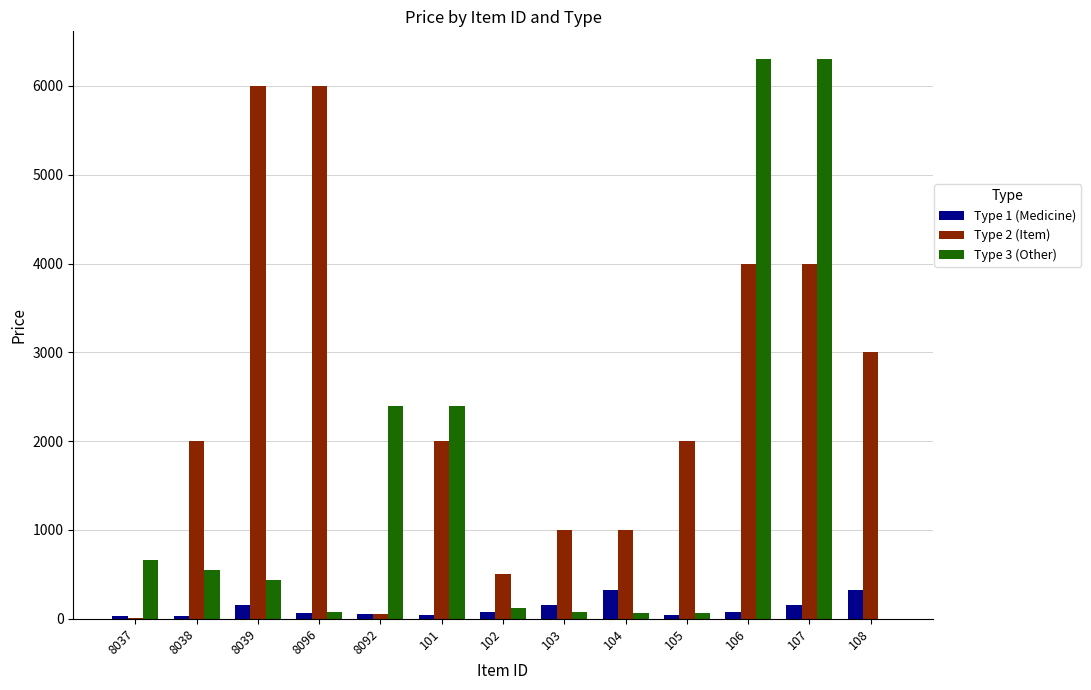

What is the maximum value shown in the chart?

6300